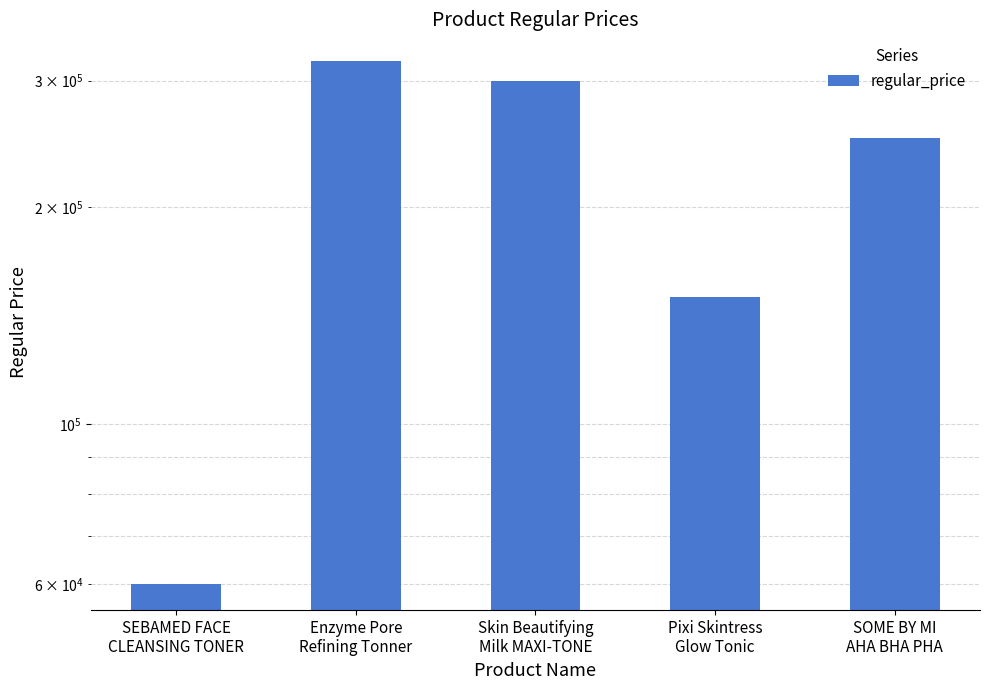

Read the value at Enzyme Pore
Refining Tonner, to the nearest 10.

320000